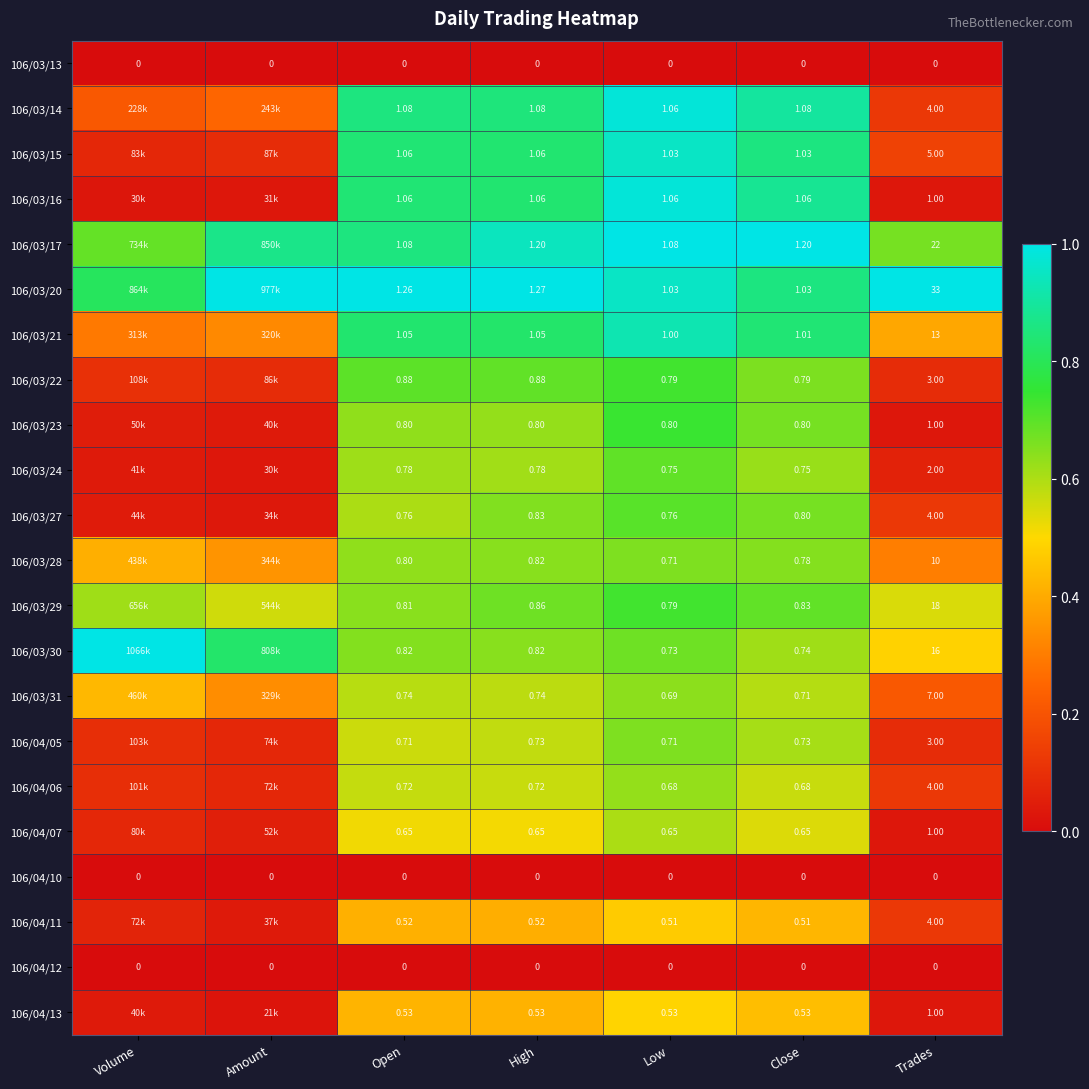

Is the value of 106/03/24 at Open greater than the value of 106/03/31 at Open?

Yes